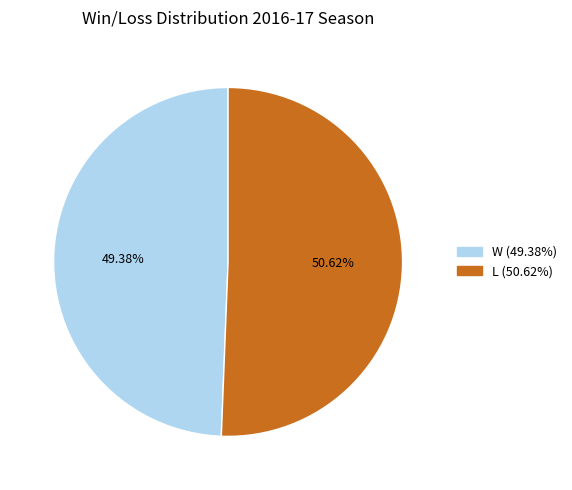

Which has a higher value, W or L?

L